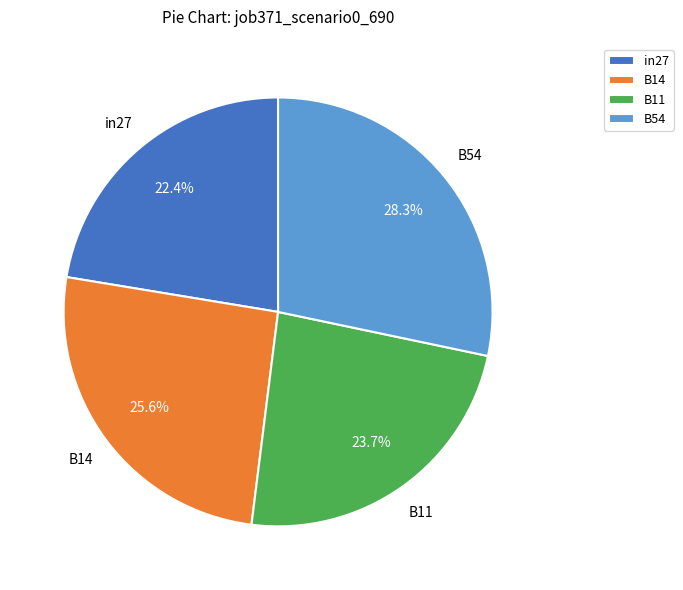

Which category has the smallest portion of the pie?

in27